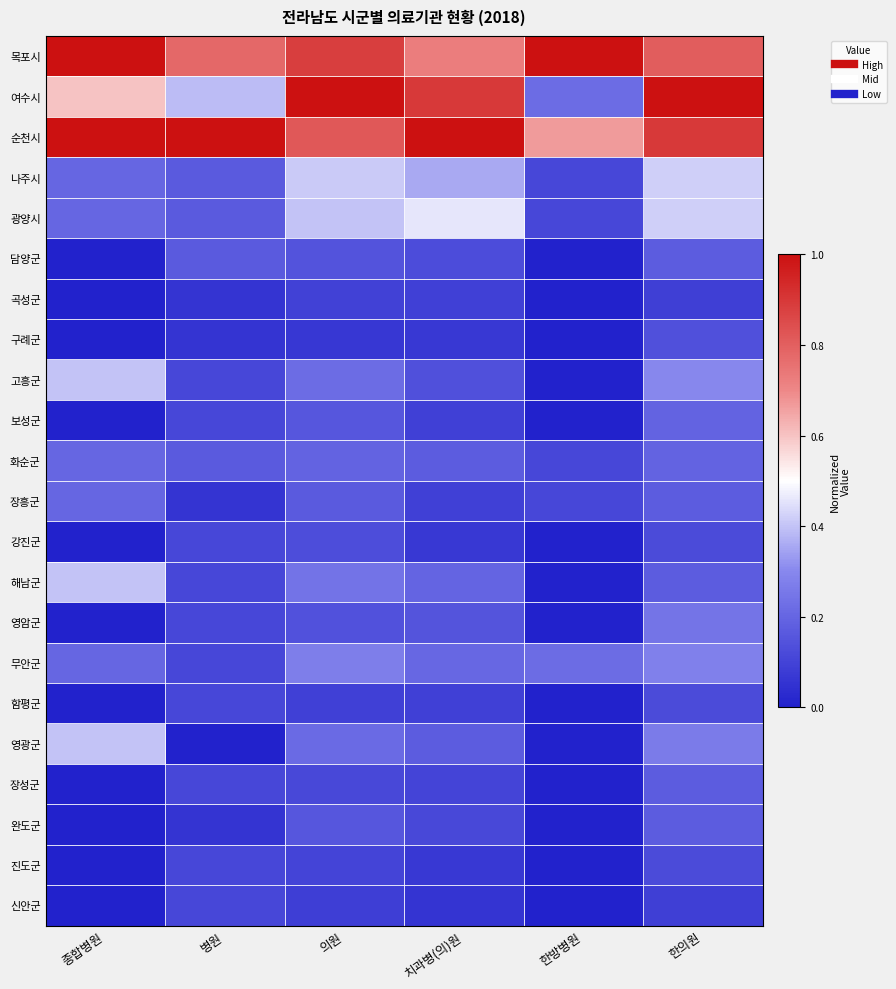

Reading left to right, what are all the values shown in this chart?

목포시: 종합병원=1.0	병원=0.8	의원=0.9	치과병(의)원=0.7	한방병원=1.0	한의원=0.8
여수시: 종합병원=0.6	병원=0.4	의원=1.0	치과병(의)원=0.9	한방병원=0.2	한의원=1.0
순천시: 종합병원=1.0	병원=1.0	의원=0.8	치과병(의)원=1.0	한방병원=0.7	한의원=0.9
나주시: 종합병원=0.2	병원=0.2	의원=0.4	치과병(의)원=0.4	한방병원=0.1	한의원=0.4
광양시: 종합병원=0.2	병원=0.2	의원=0.4	치과병(의)원=0.5	한방병원=0.1	한의원=0.4
담양군: 종합병원=0.0	병원=0.2	의원=0.1	치과병(의)원=0.1	한방병원=0.0	한의원=0.2
곡성군: 종합병원=0.0	병원=0.1	의원=0.1	치과병(의)원=0.1	한방병원=0.0	한의원=0.1
구례군: 종합병원=0.0	병원=0.1	의원=0.1	치과병(의)원=0.1	한방병원=0.0	한의원=0.1
고흥군: 종합병원=0.4	병원=0.1	의원=0.2	치과병(의)원=0.1	한방병원=0.0	한의원=0.3
보성군: 종합병원=0.0	병원=0.1	의원=0.2	치과병(의)원=0.1	한방병원=0.0	한의원=0.2
화순군: 종합병원=0.2	병원=0.2	의원=0.2	치과병(의)원=0.2	한방병원=0.1	한의원=0.2
장흥군: 종합병원=0.2	병원=0.1	의원=0.2	치과병(의)원=0.1	한방병원=0.1	한의원=0.2
강진군: 종합병원=0.0	병원=0.1	의원=0.1	치과병(의)원=0.1	한방병원=0.0	한의원=0.1
해남군: 종합병원=0.4	병원=0.1	의원=0.2	치과병(의)원=0.2	한방병원=0.0	한의원=0.2
영암군: 종합병원=0.0	병원=0.1	의원=0.1	치과병(의)원=0.1	한방병원=0.0	한의원=0.2
무안군: 종합병원=0.2	병원=0.1	의원=0.3	치과병(의)원=0.2	한방병원=0.2	한의원=0.3
함평군: 종합병원=0.0	병원=0.1	의원=0.1	치과병(의)원=0.1	한방병원=0.0	한의원=0.1
영광군: 종합병원=0.4	병원=0.0	의원=0.2	치과병(의)원=0.2	한방병원=0.0	한의원=0.3
장성군: 종합병원=0.0	병원=0.1	의원=0.1	치과병(의)원=0.1	한방병원=0.0	한의원=0.2
완도군: 종합병원=0.0	병원=0.1	의원=0.2	치과병(의)원=0.1	한방병원=0.0	한의원=0.2
진도군: 종합병원=0.0	병원=0.1	의원=0.1	치과병(의)원=0.1	한방병원=0.0	한의원=0.1
신안군: 종합병원=0.0	병원=0.1	의원=0.1	치과병(의)원=0.1	한방병원=0.0	한의원=0.1